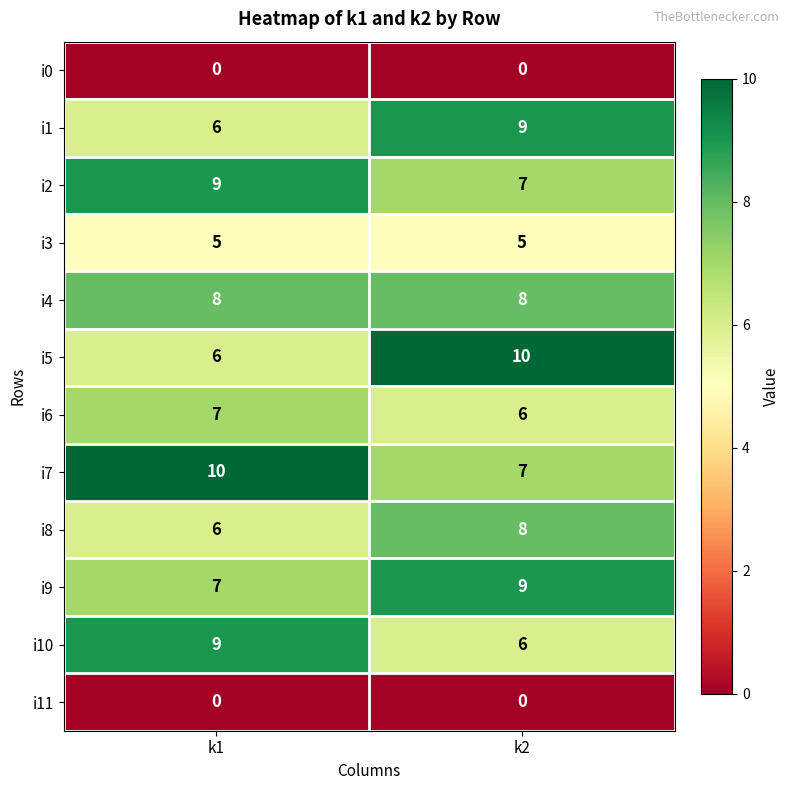

What is the sum of the i6 values at k2 and k1?

13